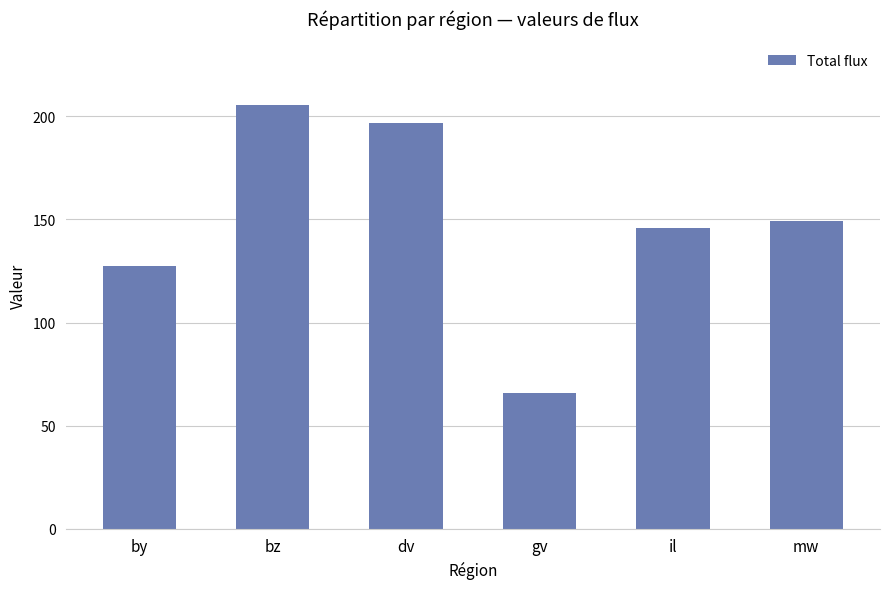

What is the smallest value displayed?

65.7